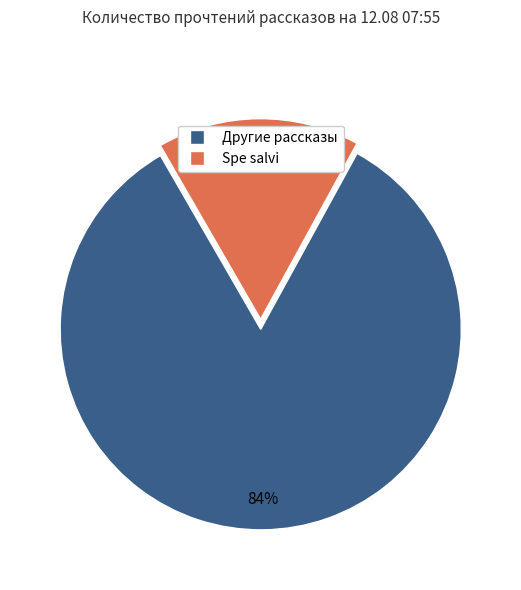

Do Другие рассказы and Spe salvi together represent more than half of the pie?

Yes